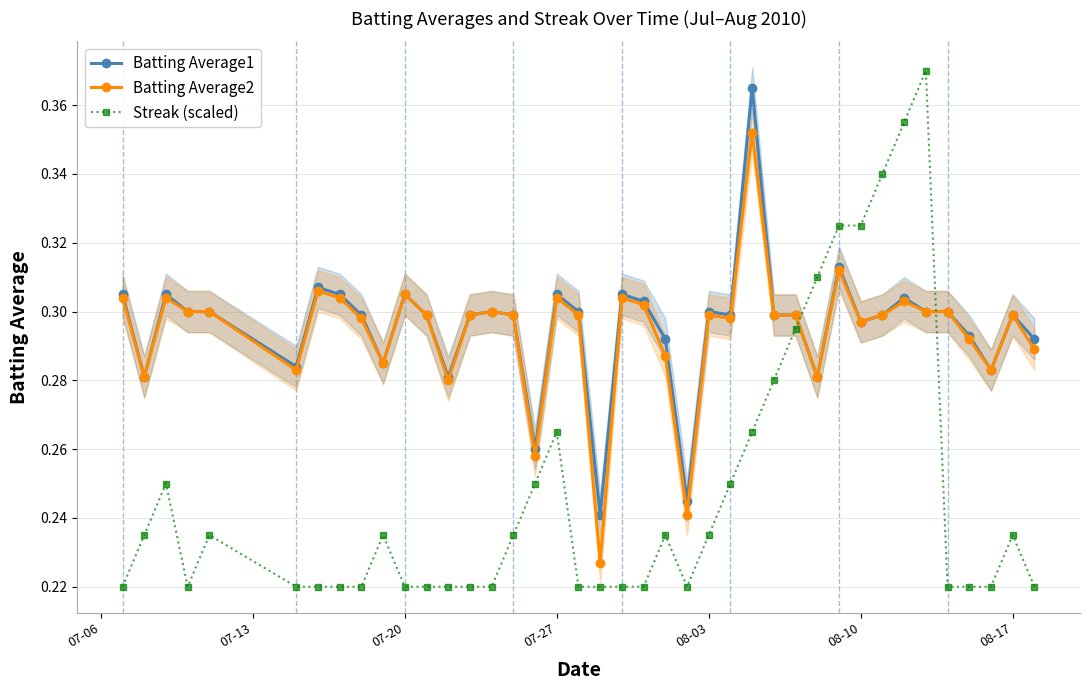

True or false: Streak (scaled) has a value of 0.1 at 07-27.

False